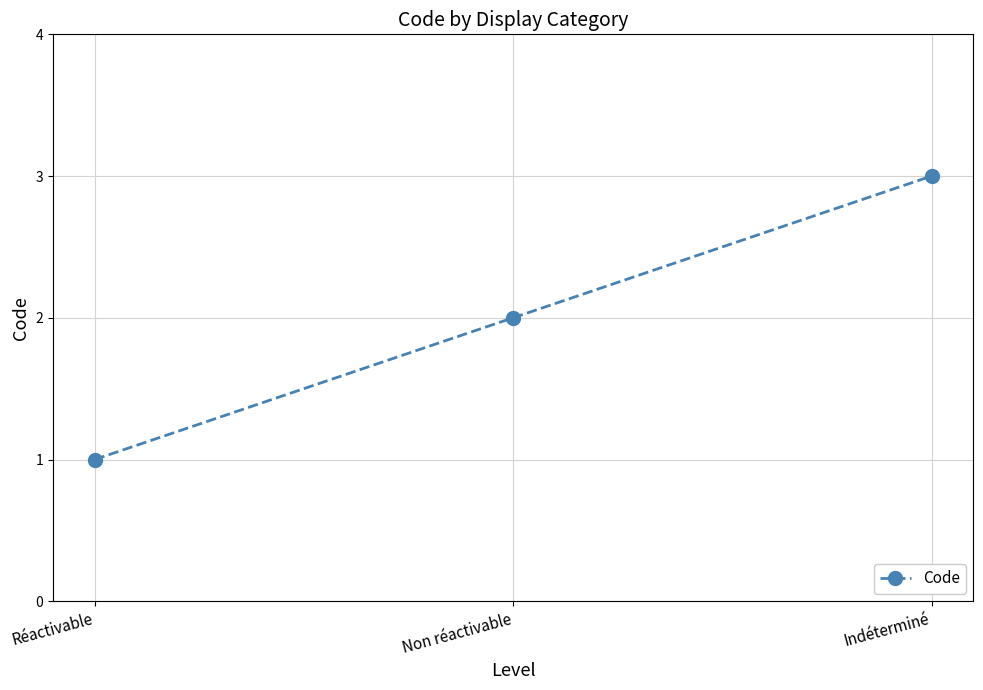

How many data points are less than 2?

1